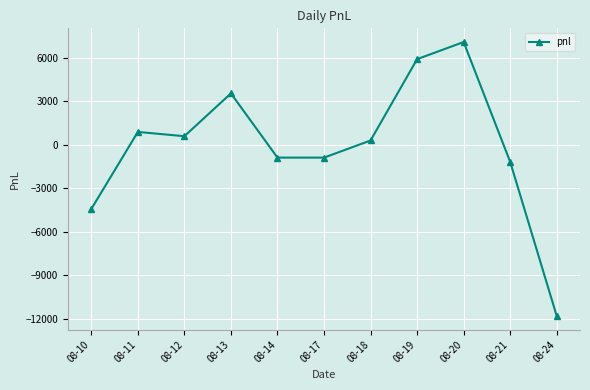

Reading left to right, what are all the values shown in this chart?

08-10=-4425	08-11=885	08-12=590	08-13=3540	08-14=-885	08-17=-885	08-18=295	08-19=5900	08-20=7080	08-21=-1180	08-24=-11800